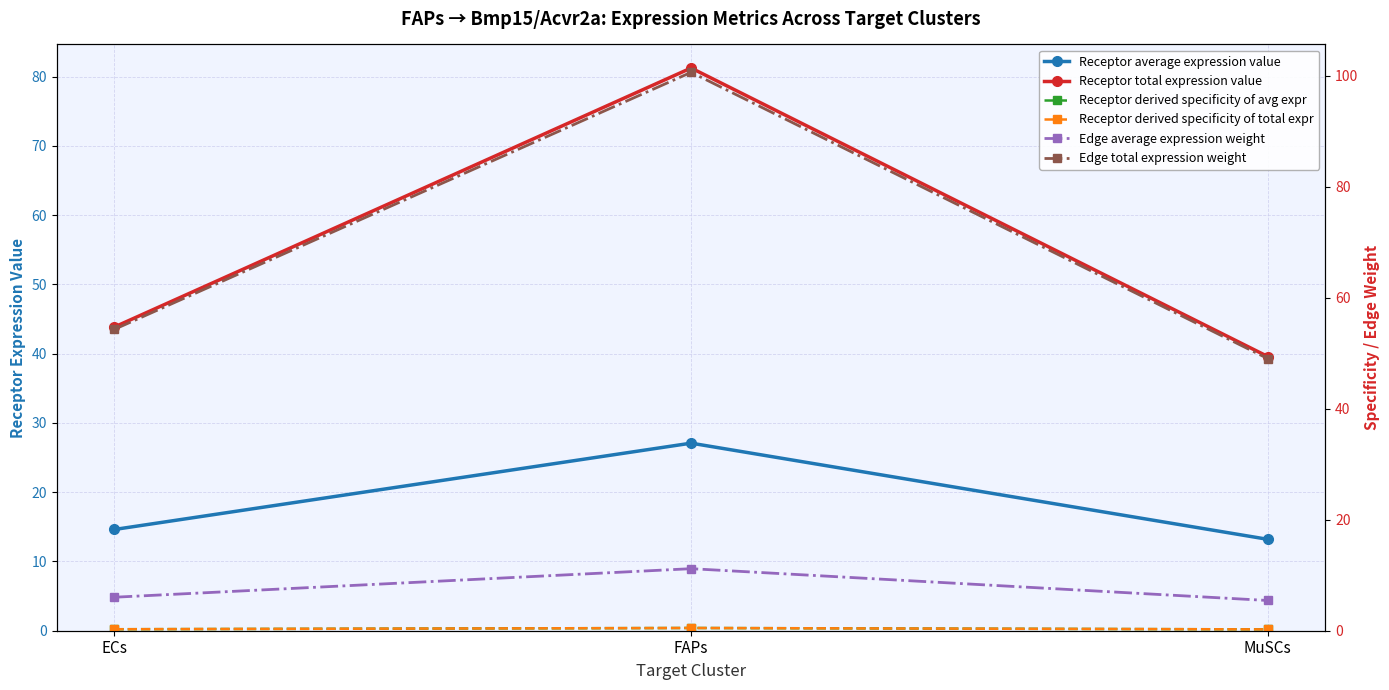

The value of Edge average expression weight at FAPs is 3.5. True or false?

False